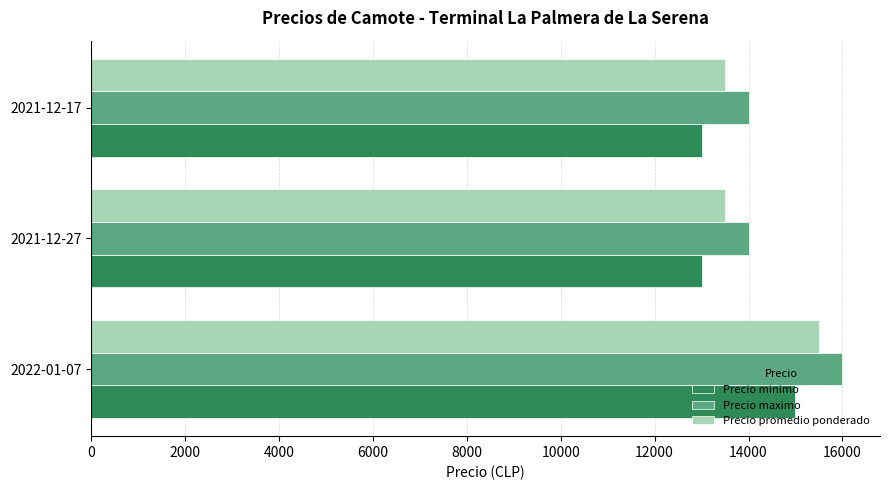

Count the number of data series in this chart.

3